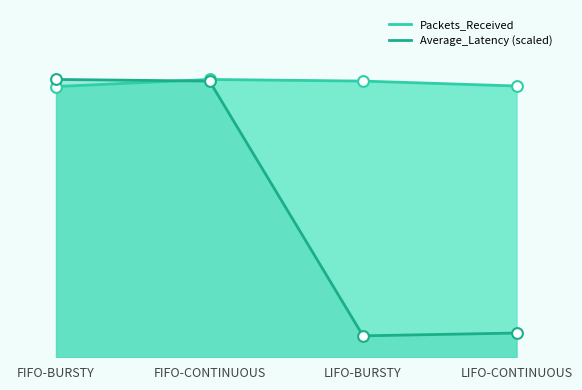

Which series reaches the minimum Y coordinate?

Average_Latency